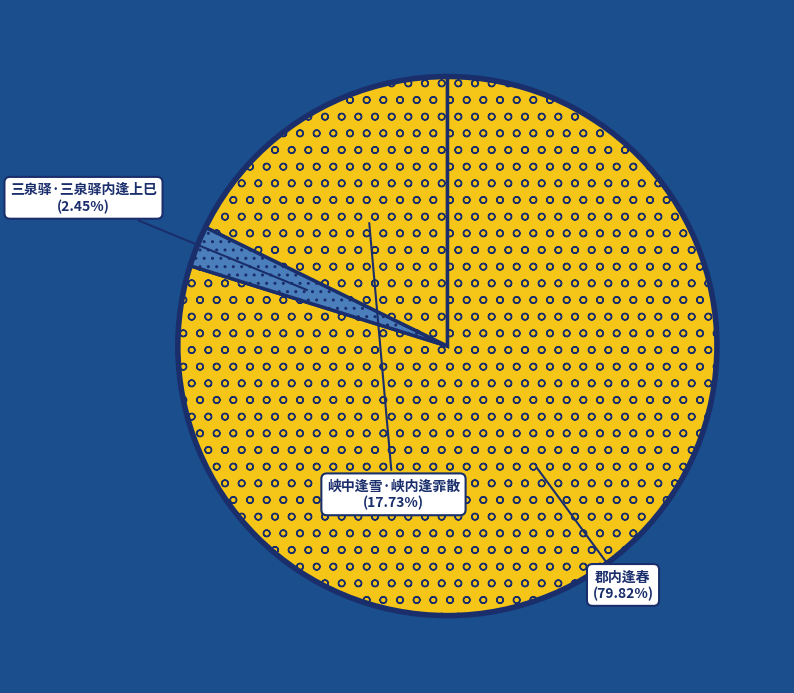

What is the smallest slice in the pie chart?

三泉驿·三泉驿内逢上巳